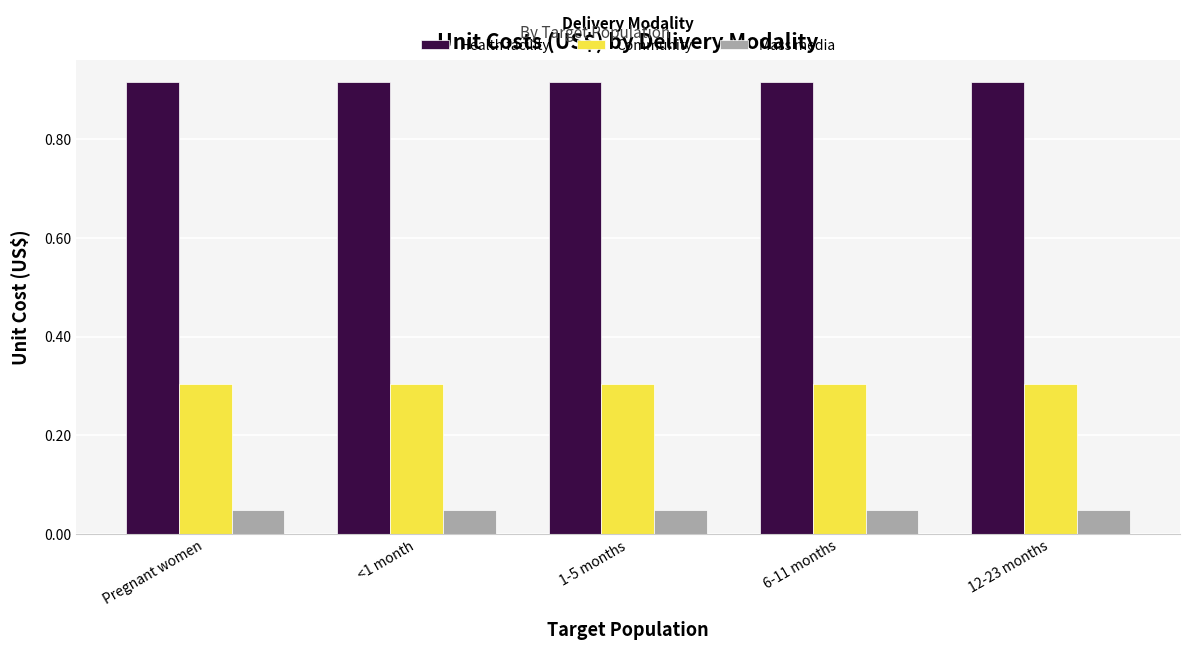

What is the approximate value of Community at 1-5 months?

0.3